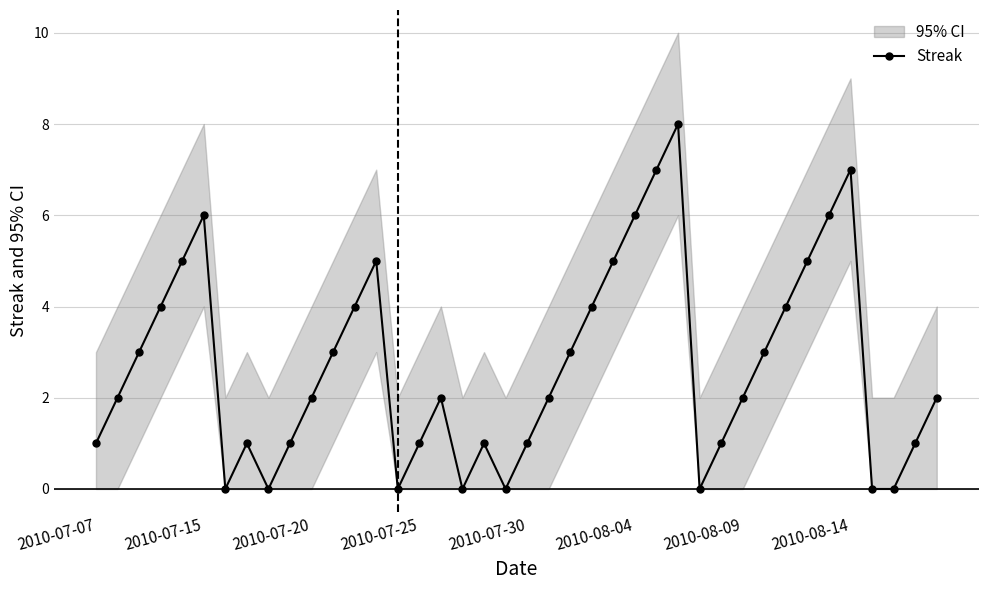

Between 36 and 8, which is larger?

36